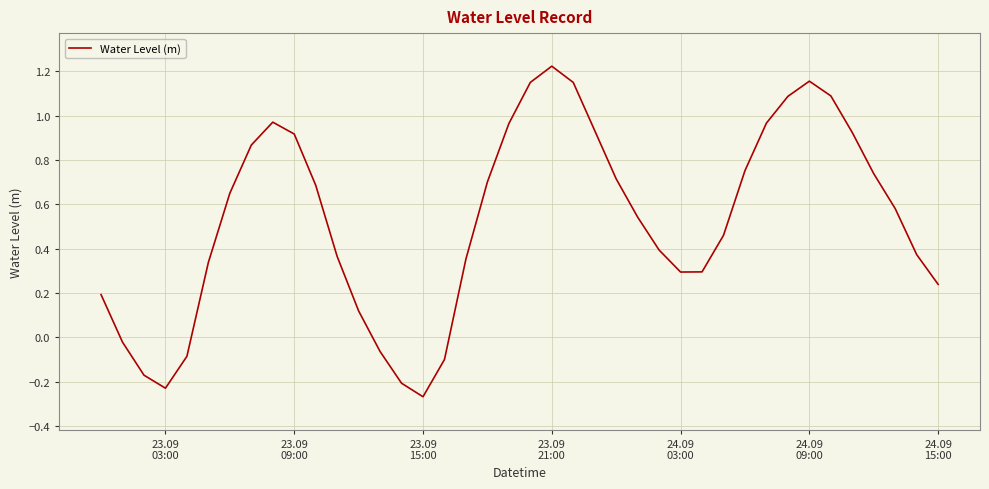

What is the difference between the maximum and minimum values?

1.5